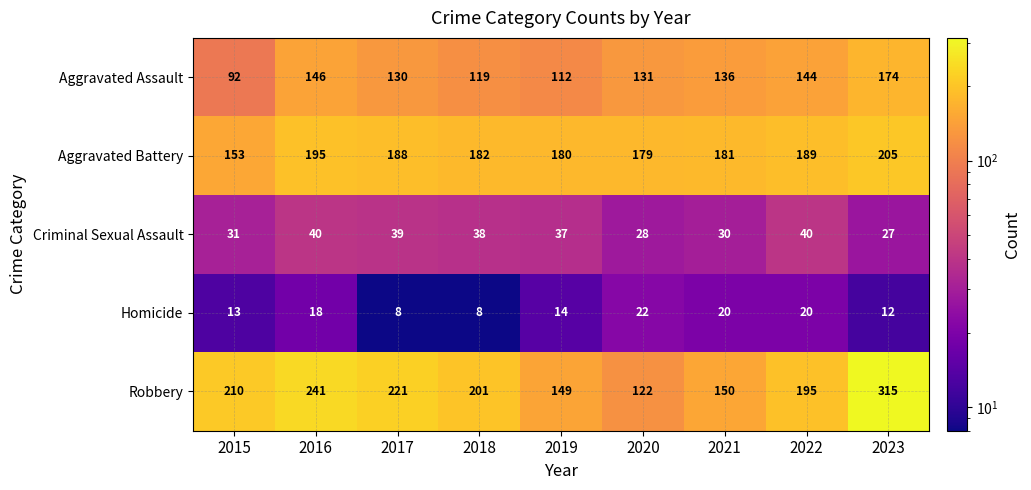

What is the approximate value of Homicide at 2015, to the nearest 5?

15